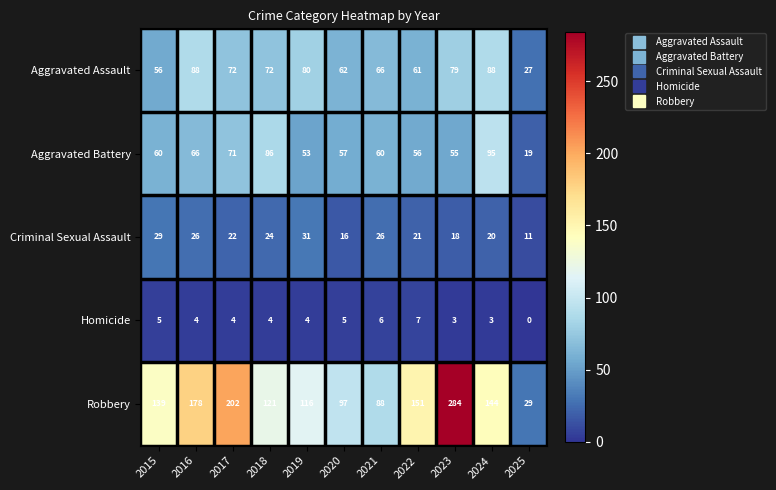

At which category is the sum across all series the highest?

2023